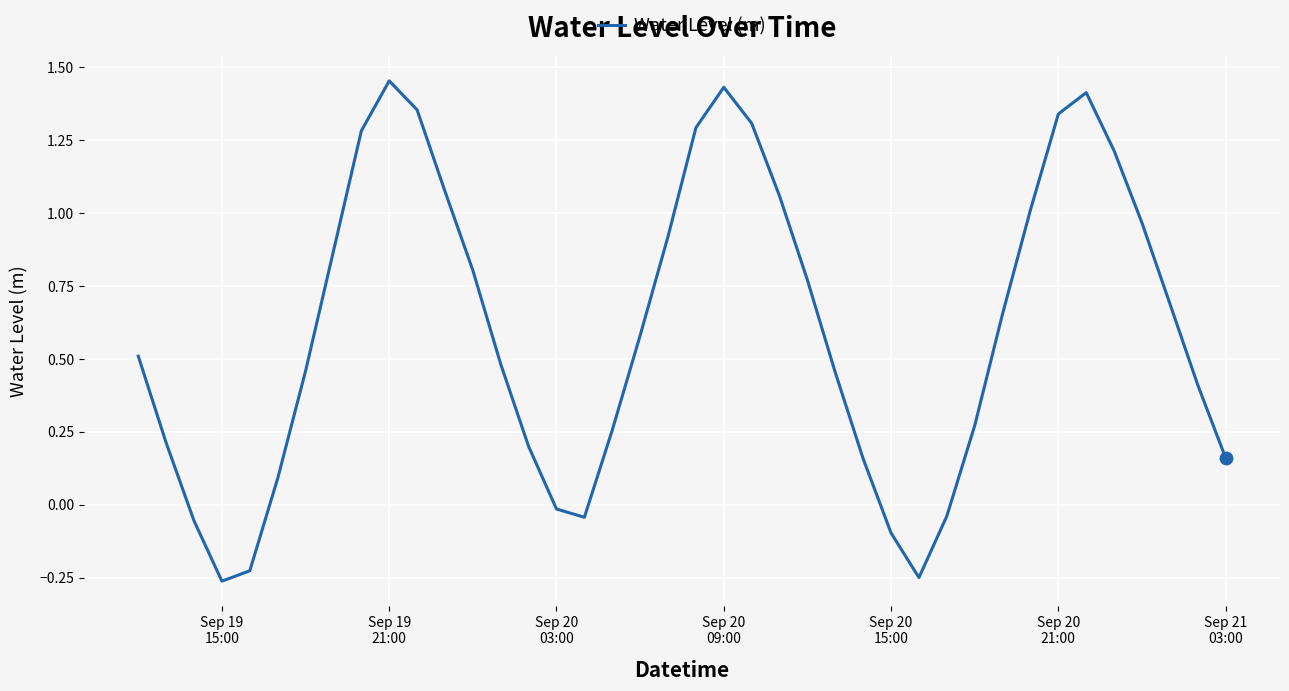

What is the difference between the maximum and minimum values?

1.7